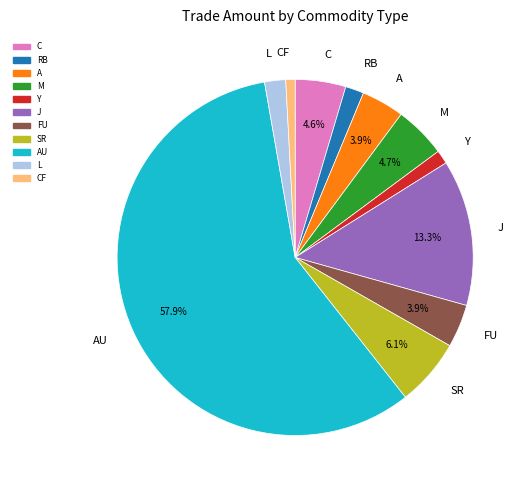

Between J and FU, which is larger?

J